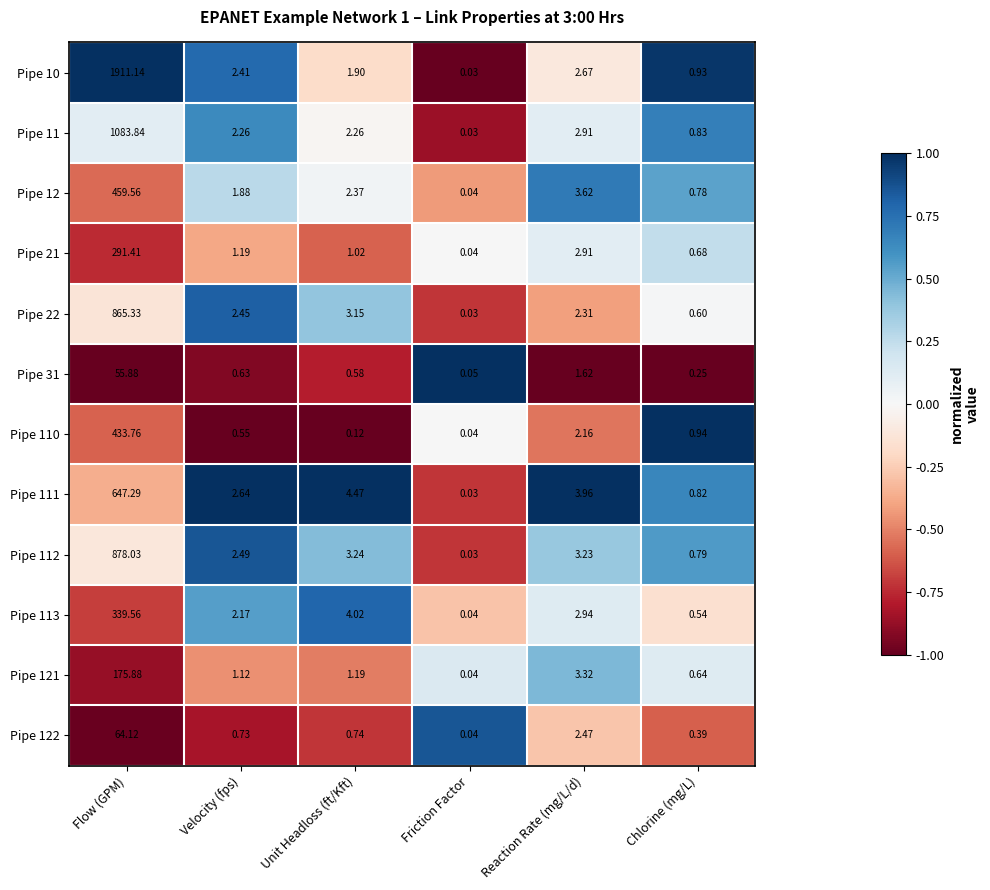

Which category has the lowest value in the Pipe 113 series?

Friction Factor